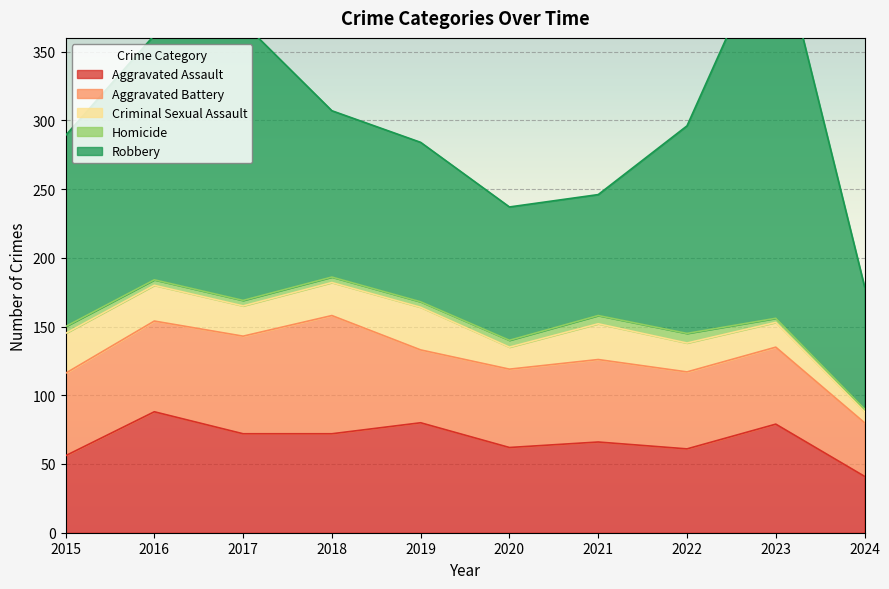

Rank the series at 2020 from lowest to highest value.

Homicide, Criminal Sexual Assault, Aggravated Battery, Aggravated Assault, Robbery